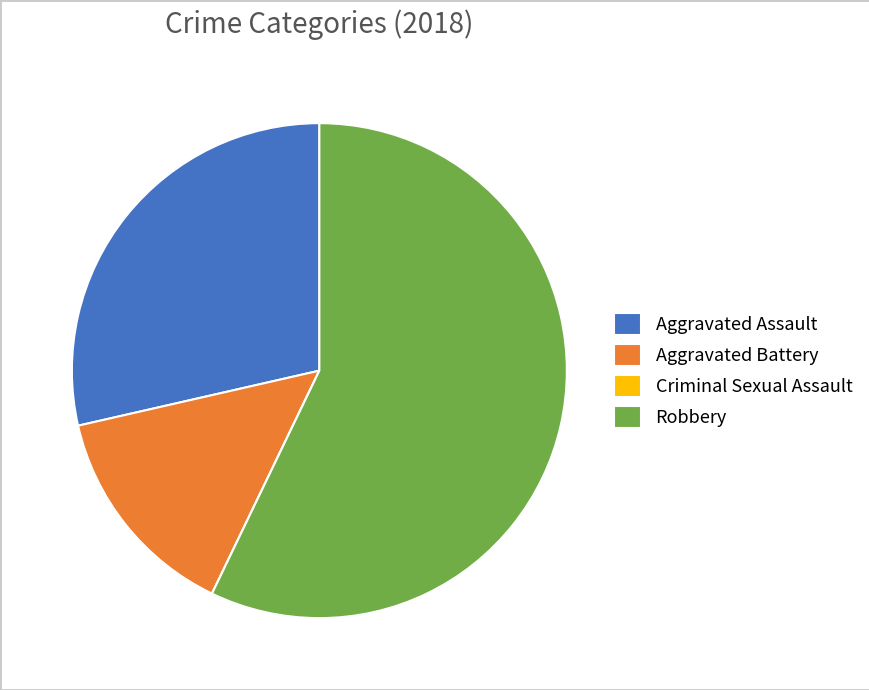

Which has a higher value, Aggravated Assault or Aggravated Battery?

Aggravated Assault